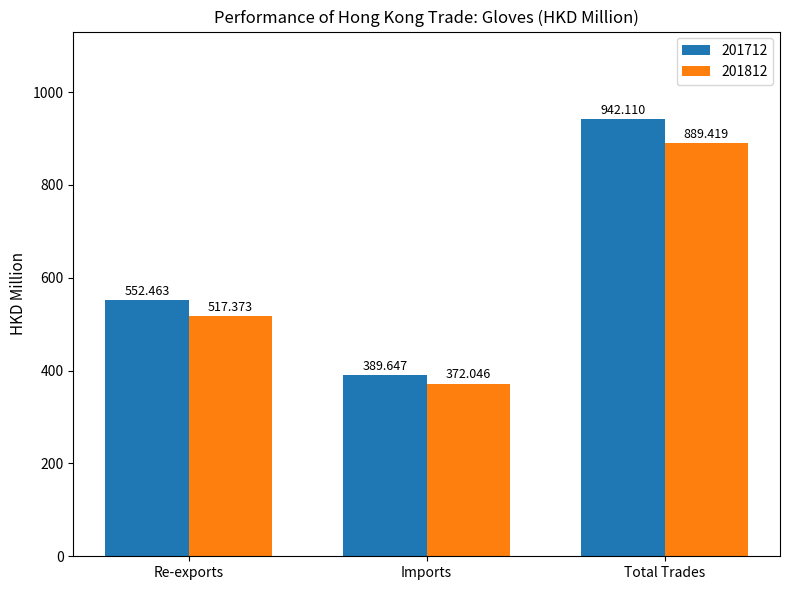

How many values in the 201712 series are below 552?

1